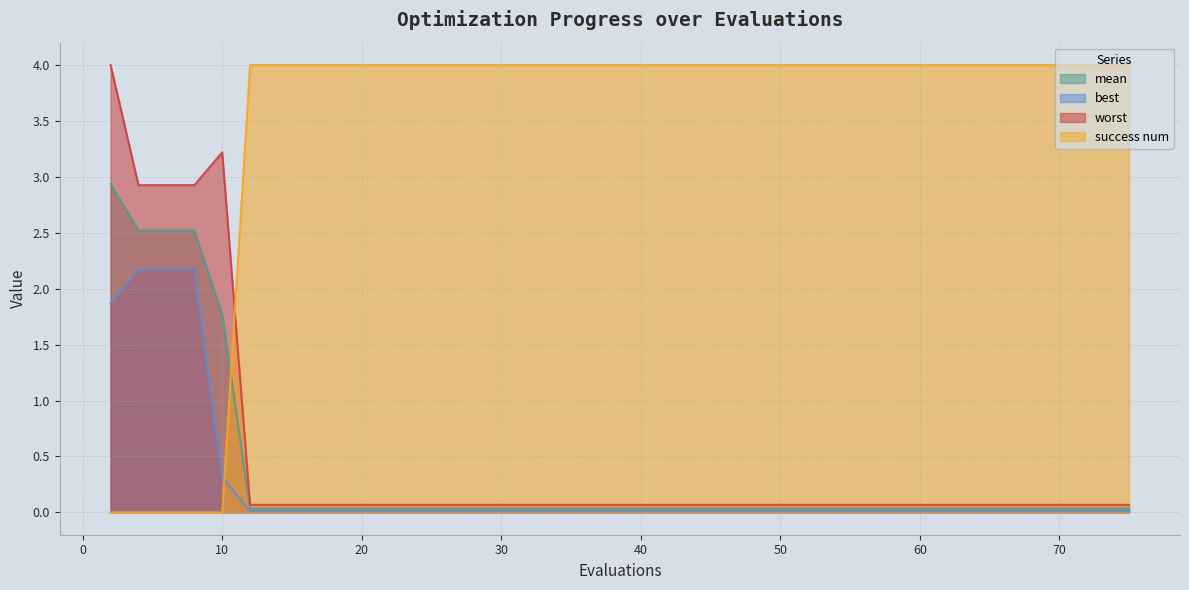

The mean series shows 0.1 at 54. True or false?

False